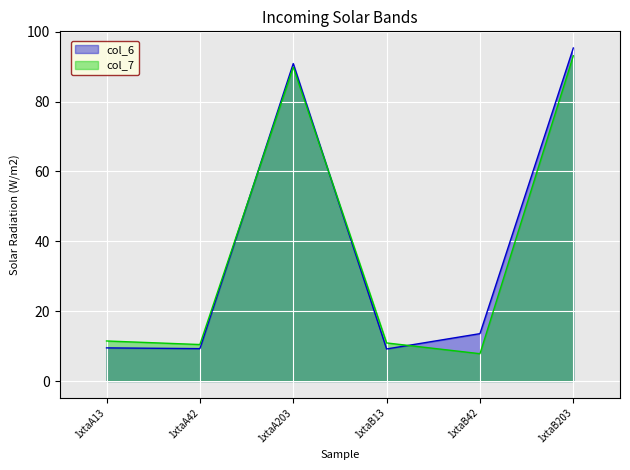

What is the average value of the col_6 series?

38.0